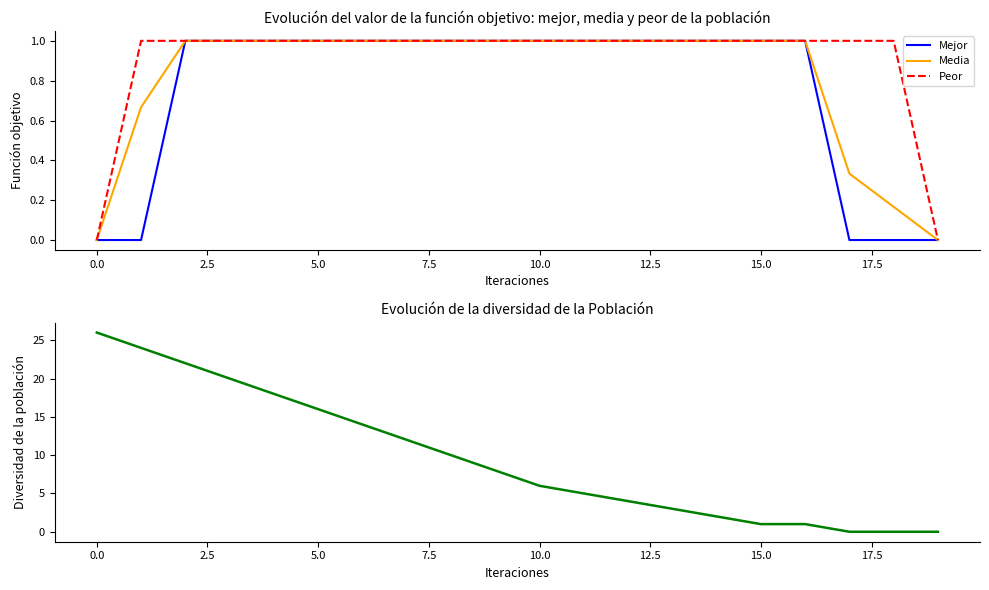

True or false: Peor has a value of 0.5 at 16.

False